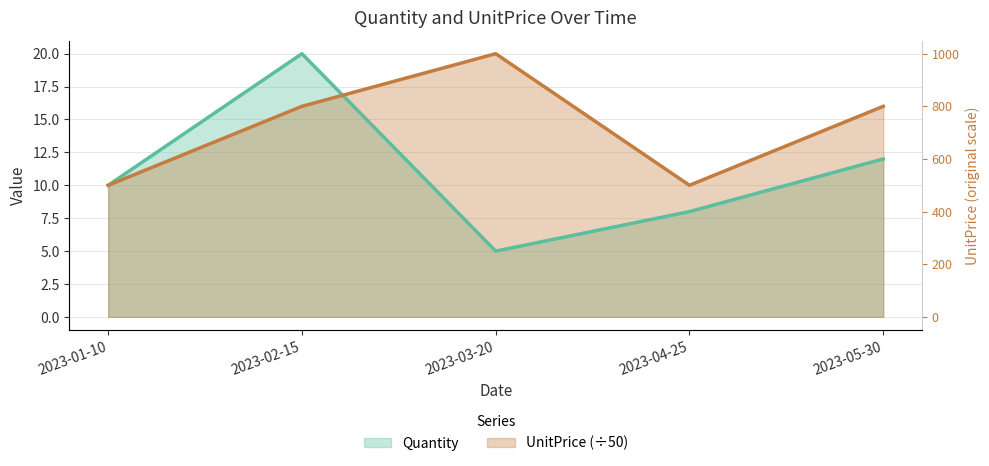

Between 2023-03-20 and 2023-04-25, which is larger?

2023-04-25